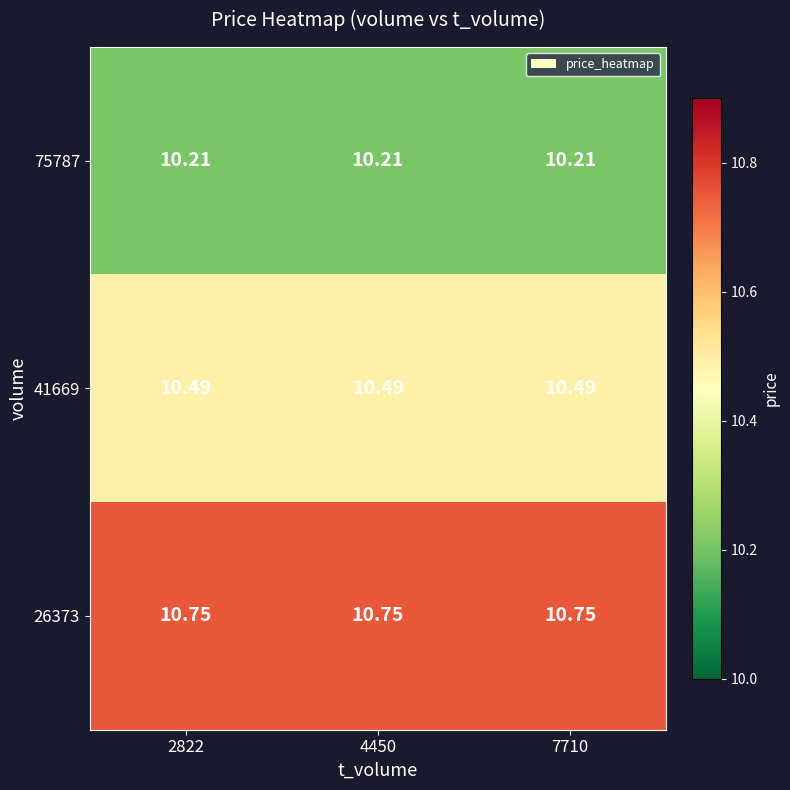

Is the value of 41669 at 2822 greater than the value of 26373 at 7710?

No